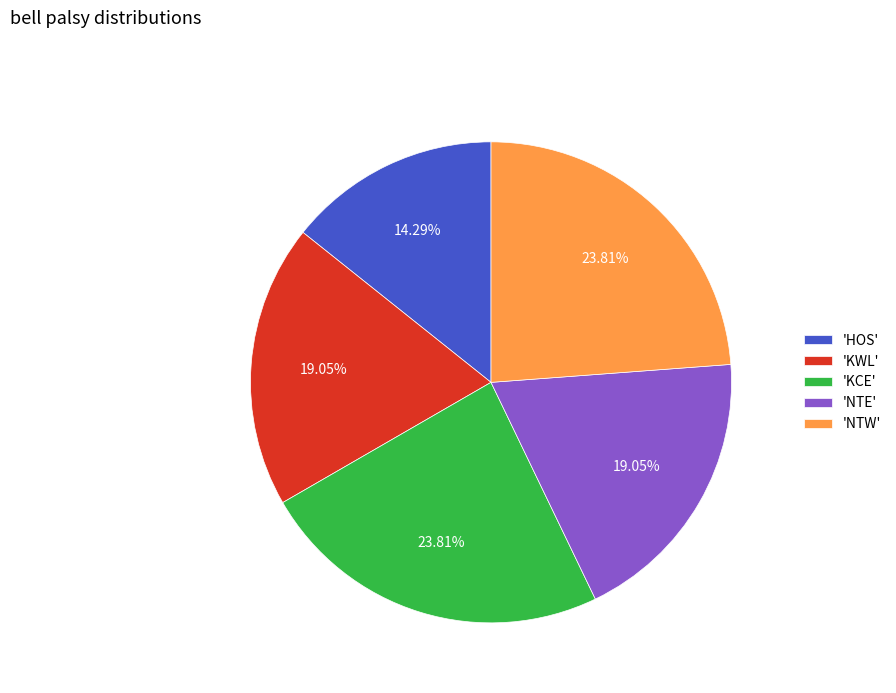

Does any single category account for the majority?

No